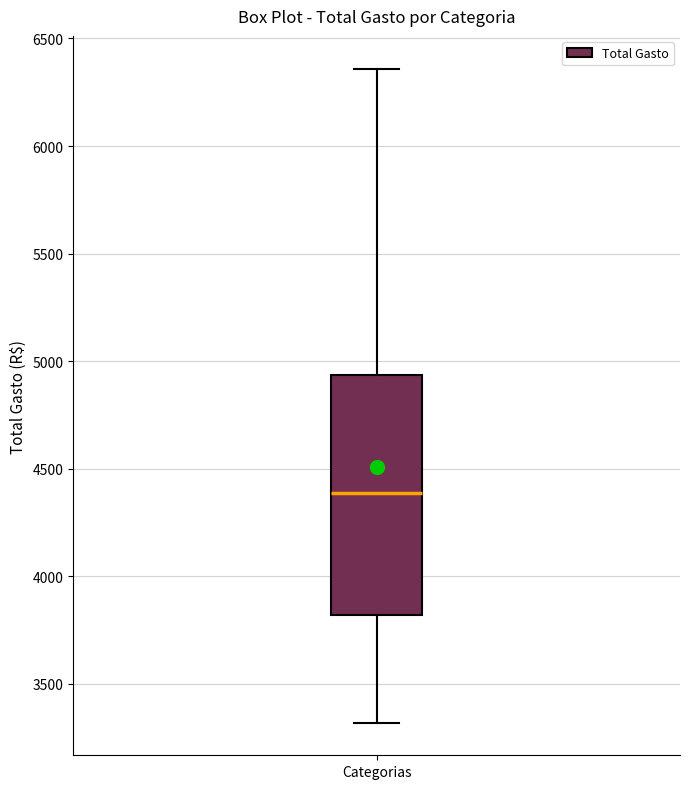

Read this box plot against the y-axis: the position of the median line, the range covered by the box, and the ends of both whiskers. The values are not printed on the chart, so give them approximately, as read against the axis.

median 4400, box 3800 to 4950, whiskers 3300 to 6350